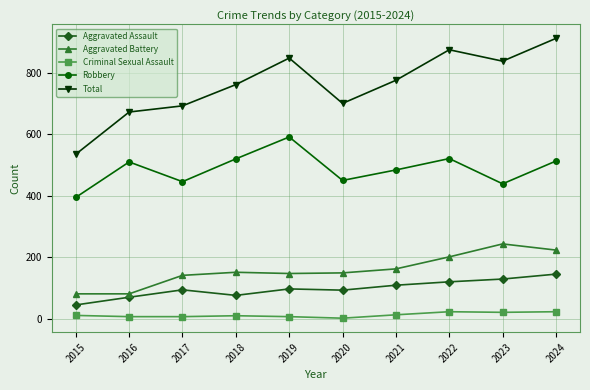

Read the Aggravated Battery value at 2021, to the nearest 50.

150